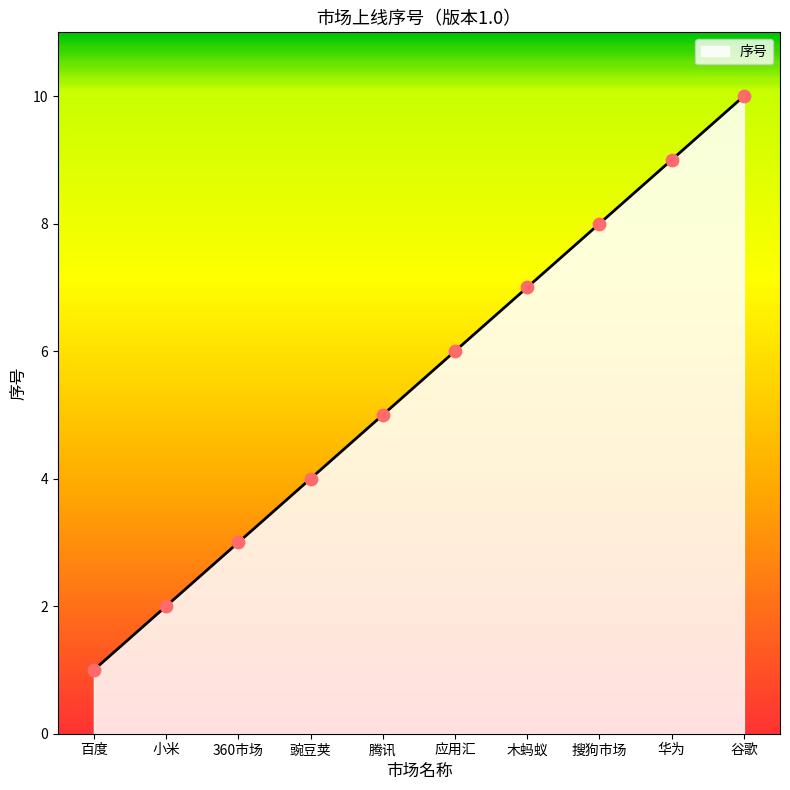

What is the change in value from 木蚂蚁 to 谷歌?

+3